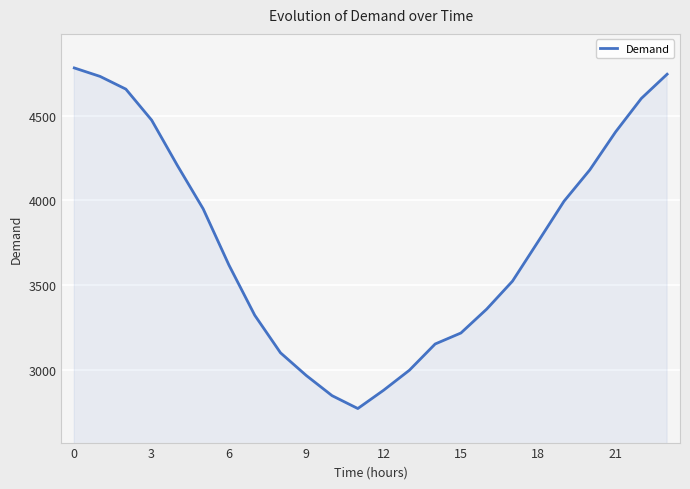

What is the smallest value displayed?

2770